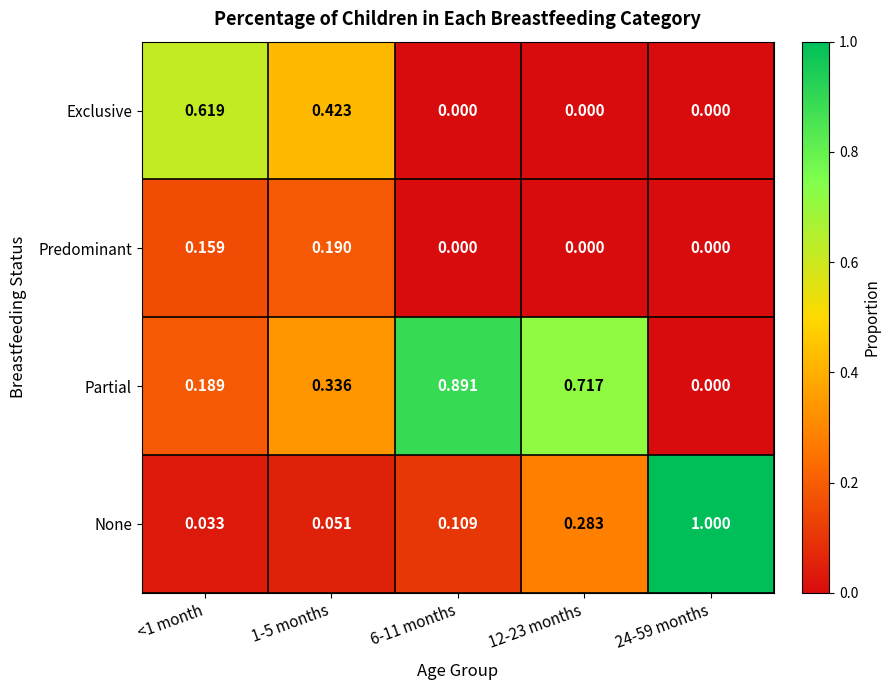

List the series in order of their peak value, highest first.

None, Partial, Exclusive, Predominant